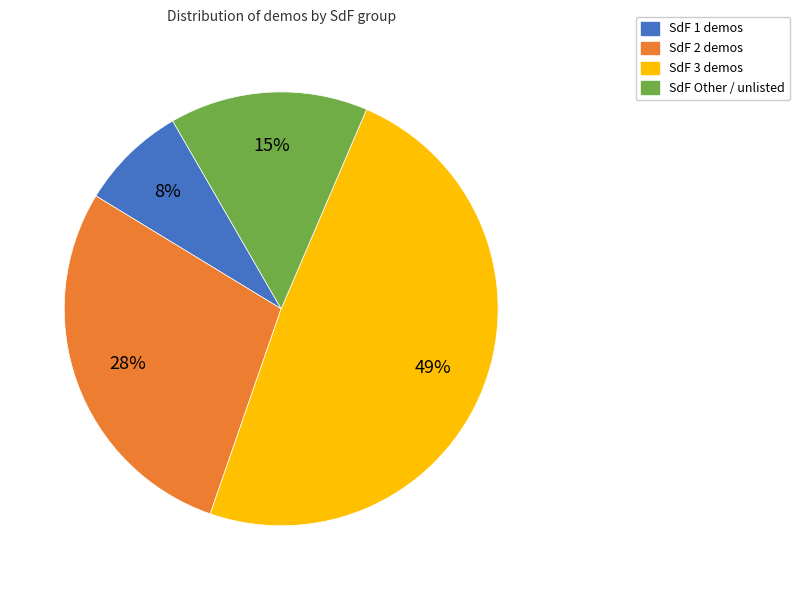

Is there a majority slice in this chart?

No